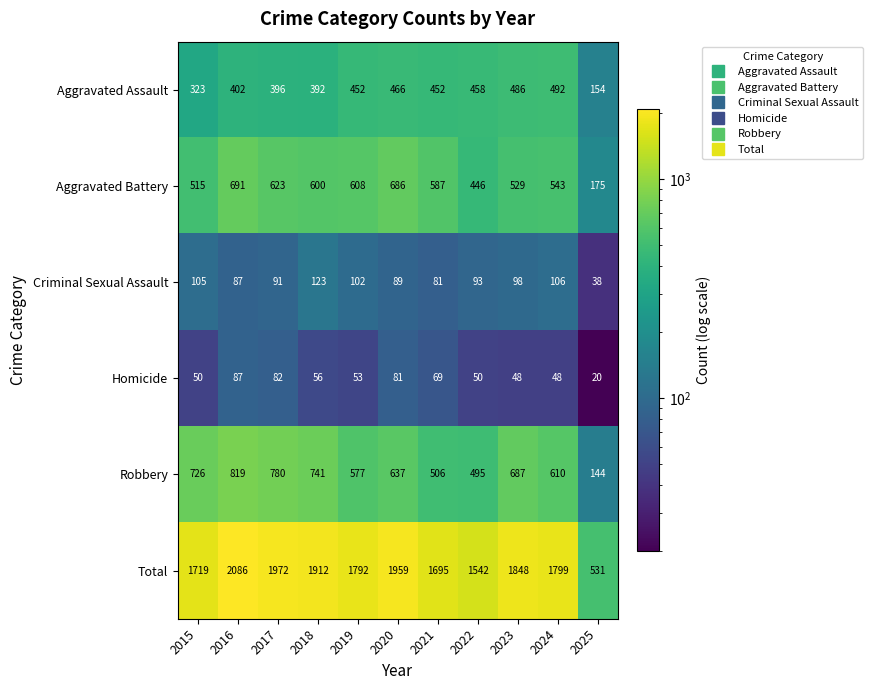

Which category has the highest value in the Homicide series?

2016